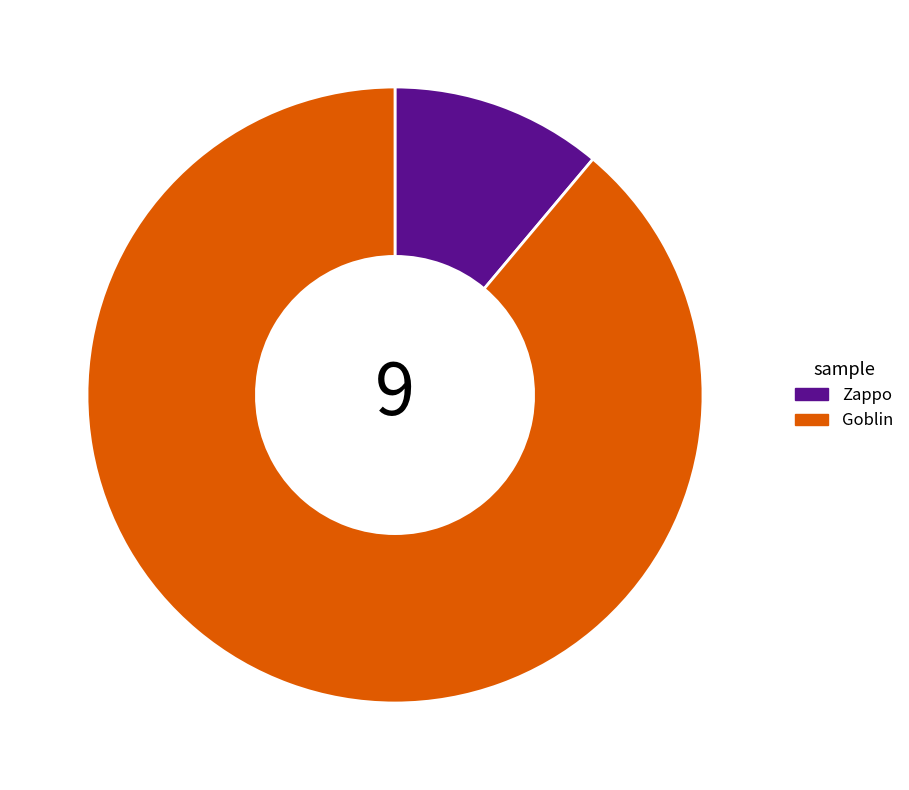

Count the number of slices in the pie.

2